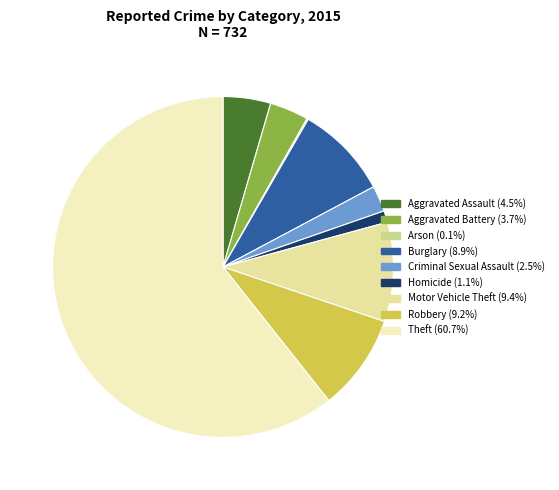

To the nearest percent, what is the combined percentage of Burglary and Theft?

70%